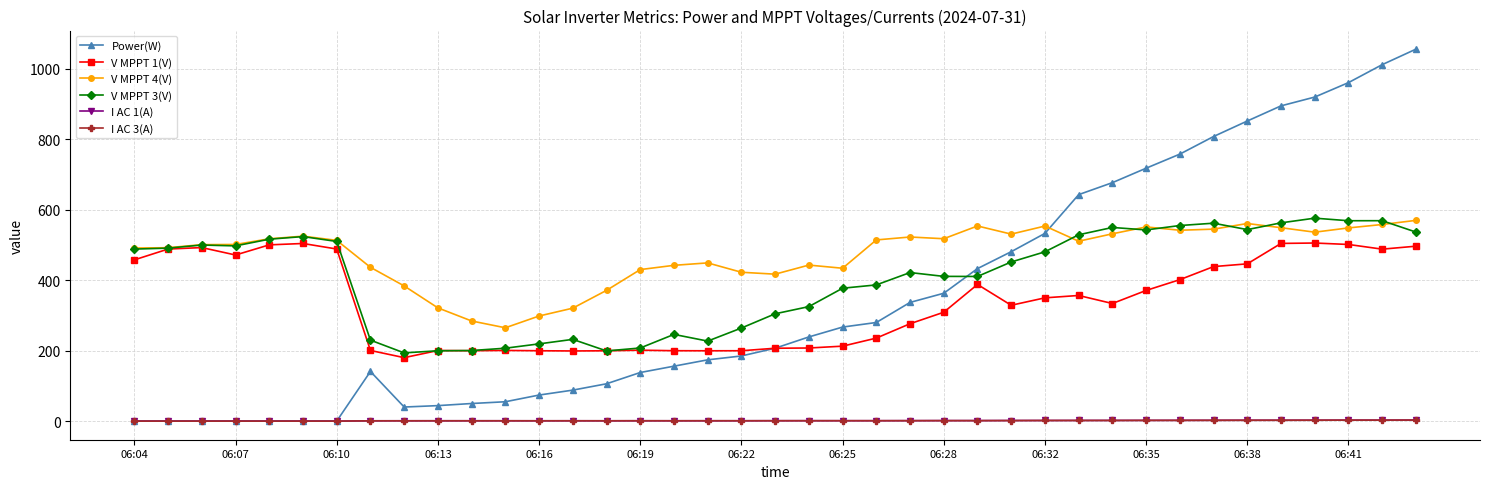

Which series has the widest spread of values?

Power(W)